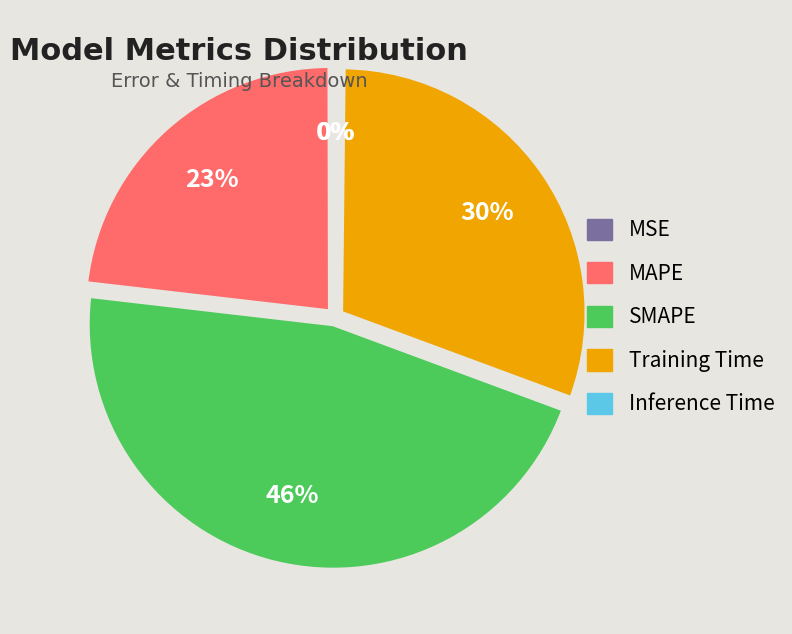

To the nearest percent, what is the difference between the largest and smallest slice percentages?

46%